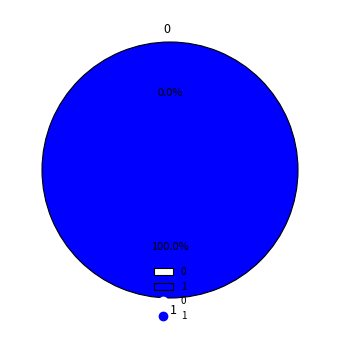

Is the sum of 0 and 1 greater than half?

Yes